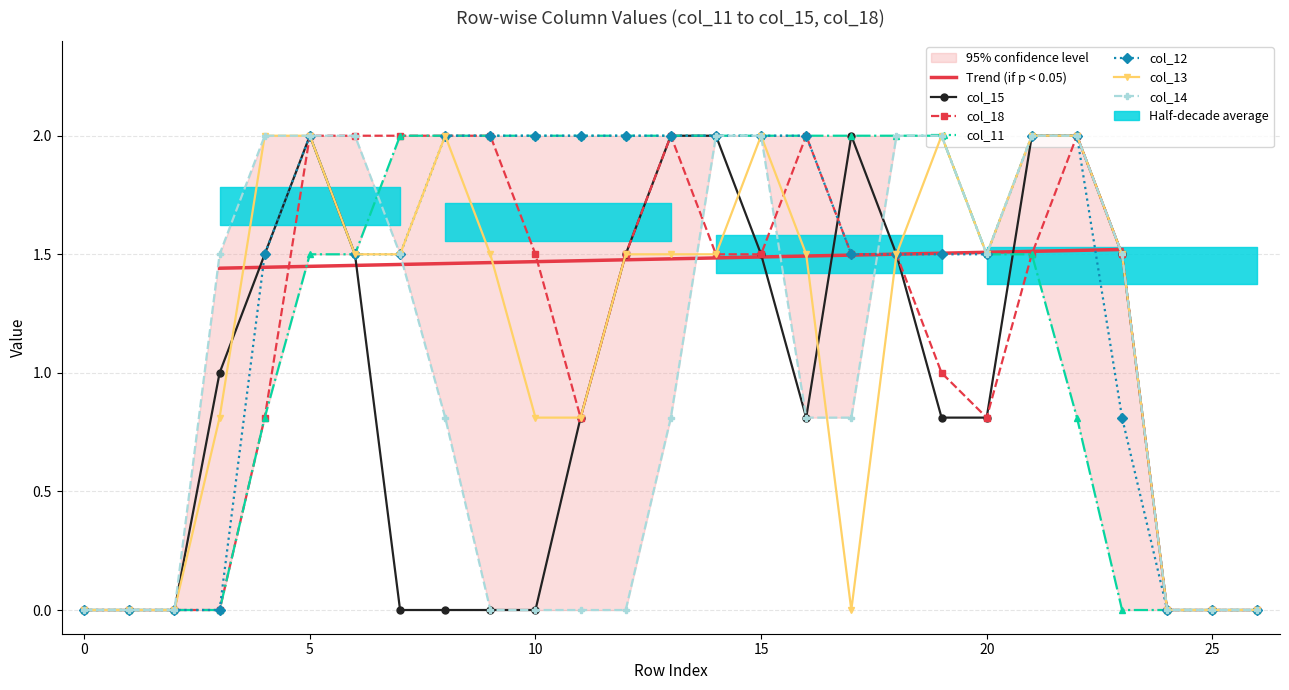

At which category is the sum across all series the highest?

5